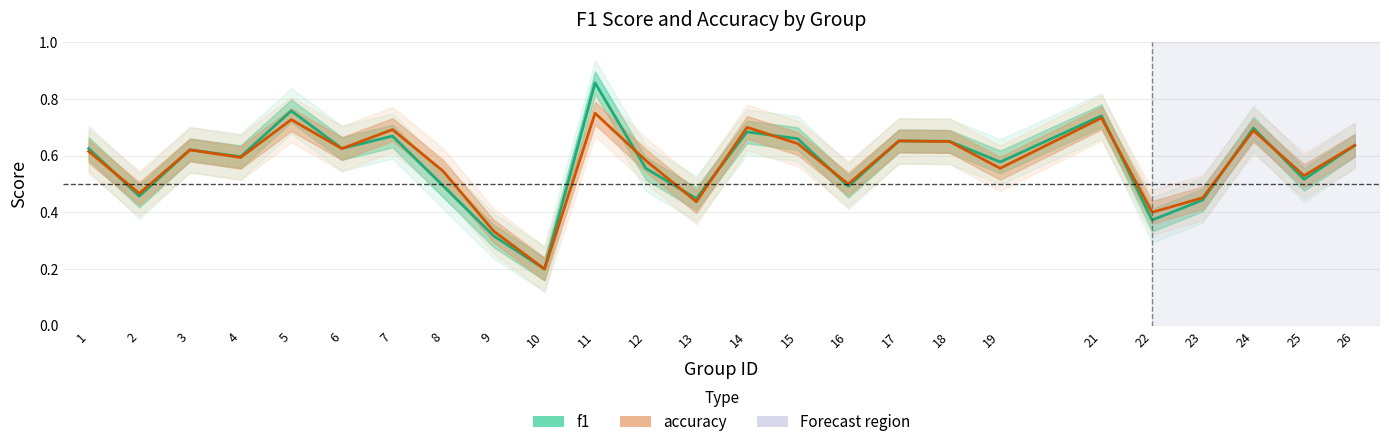

Rank the series by their average value, from lowest to highest.

accuracy, f1